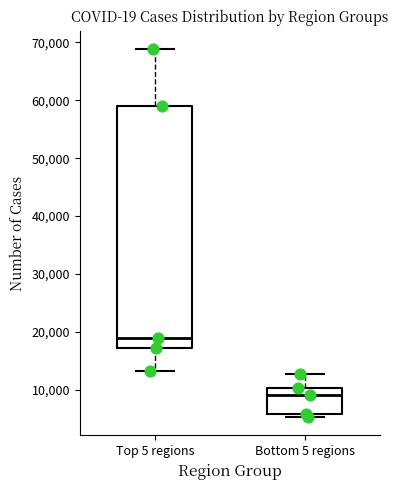

Where is the upper edge of the box for Bottom 5 regions on the y-axis? The values are not printed on the chart, so give them approximately, as read against the axis.

10000